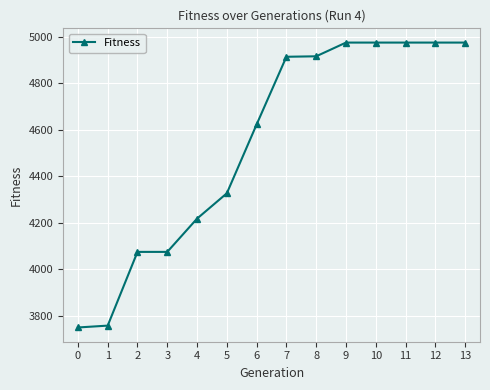

What is the greatest value displayed?

4974